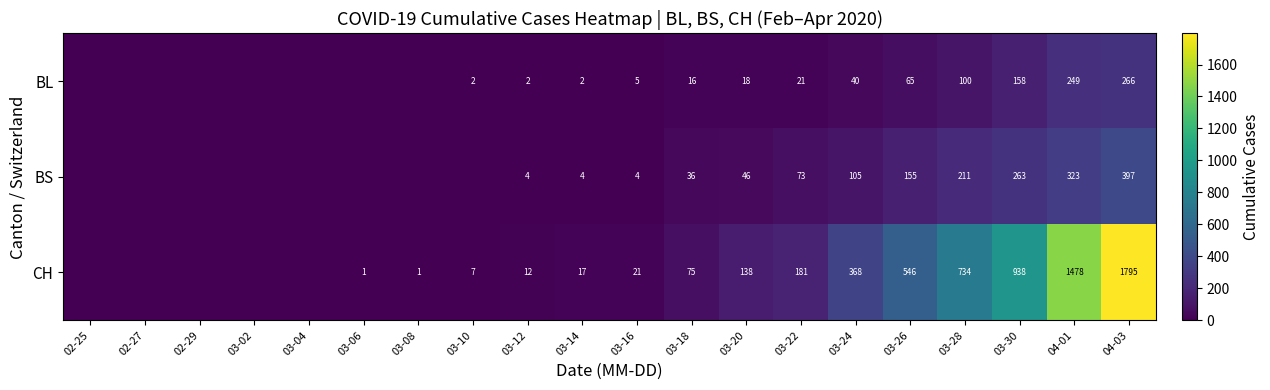

Is it true that BS equals 2 at 03-12?

False